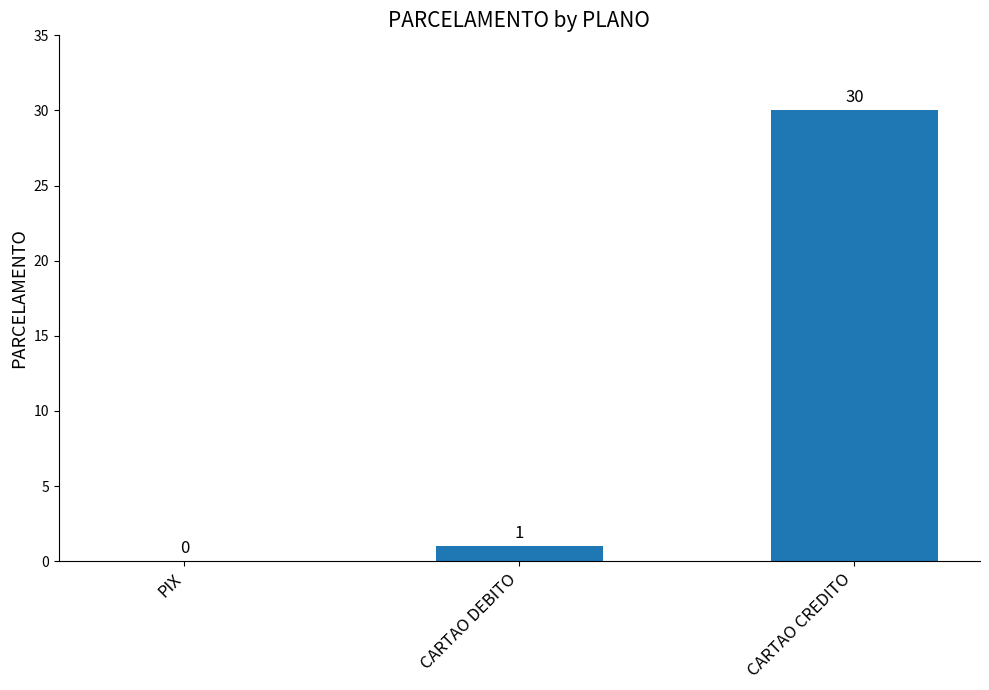

What is the sum of all values?

31